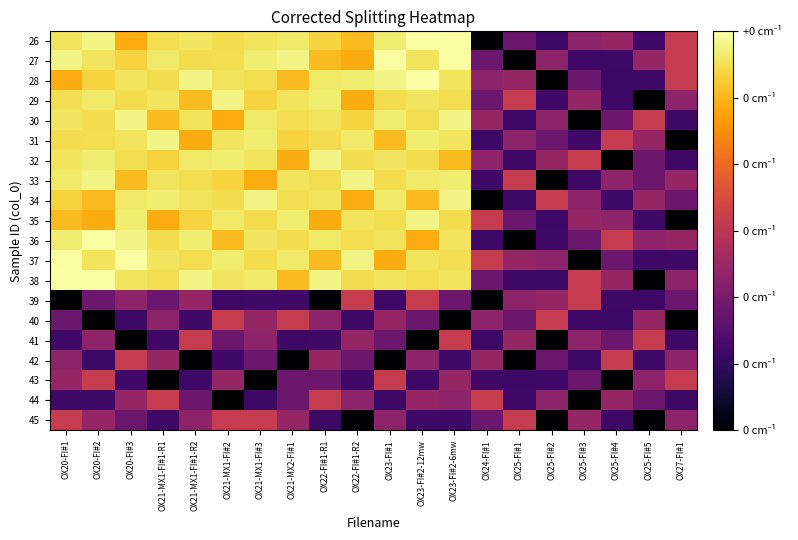

At how many categories does at least one series exceed 103?

13